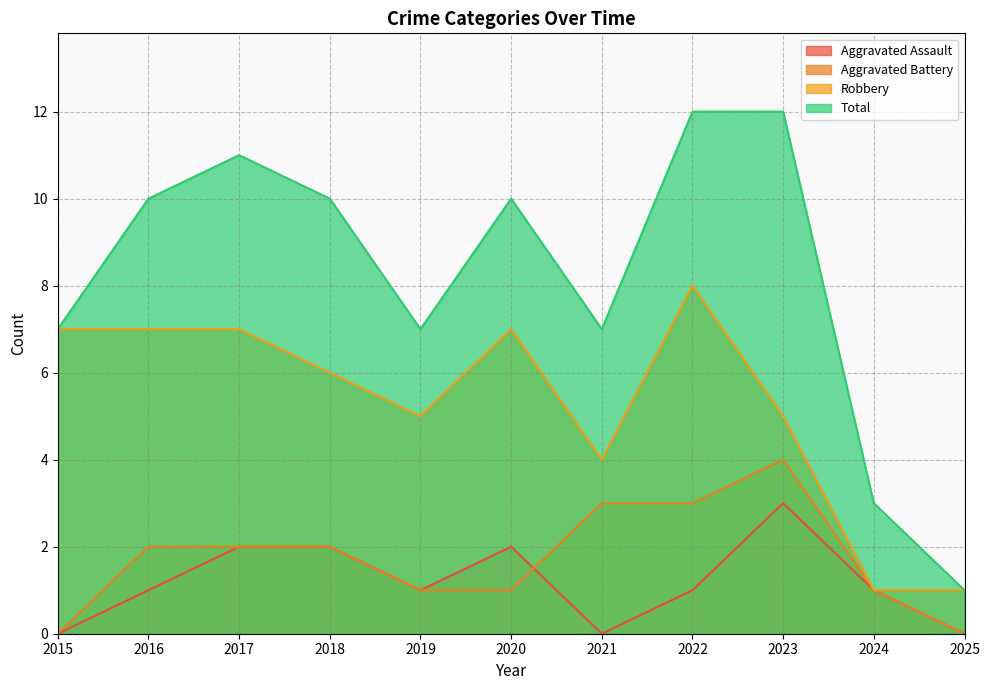

What are all the series names shown in the legend?

Aggravated Assault, Aggravated Battery, Robbery, Total